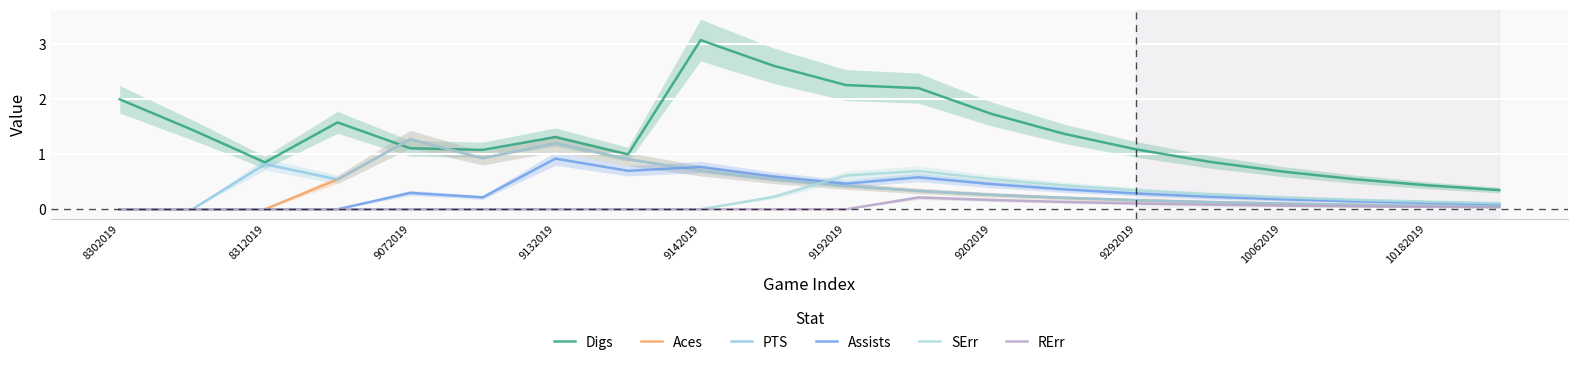

List the series in order of their peak value, lowest first.

RErr, SErr, Assists, Aces, PTS, Digs